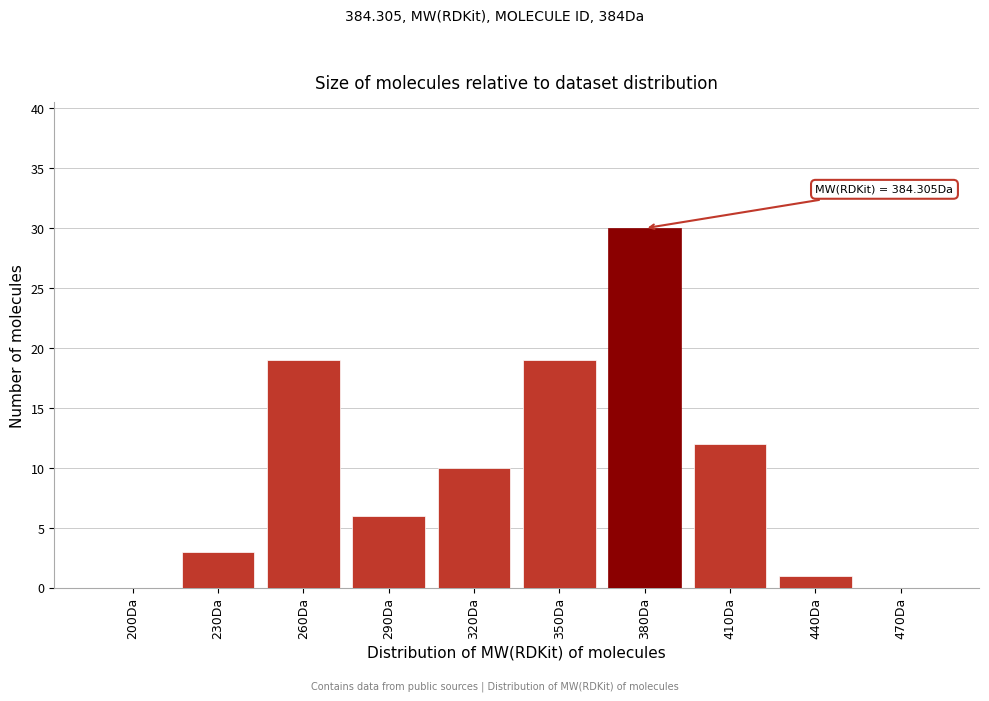

Reading left to right, what are all the values shown in this chart?

200Da=0	230Da=3	260Da=19	290Da=6	320Da=10	350Da=19	380Da=30	410Da=12	440Da=1	470Da=0